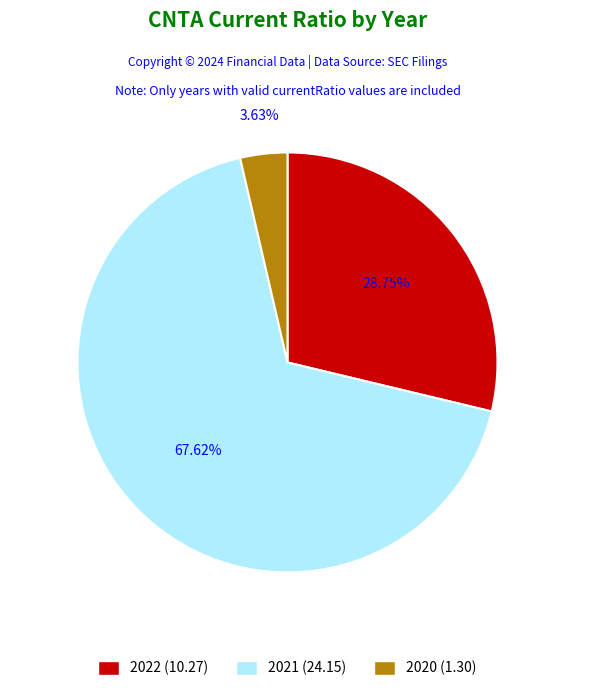

Which slice is the smallest?

2020